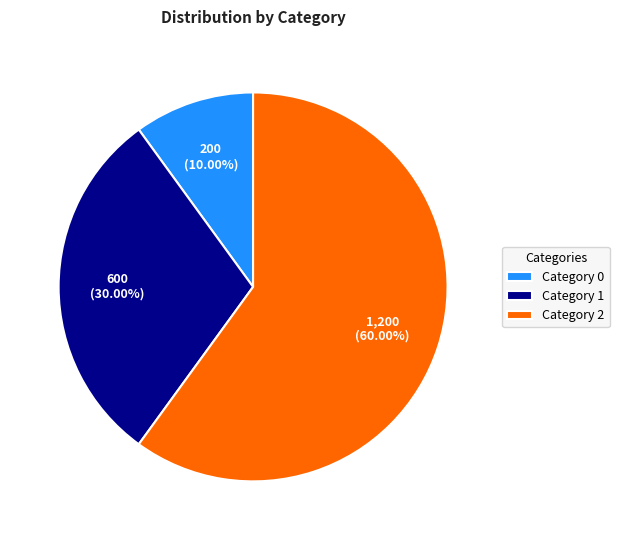

Between Category 1 and Category 2, which is larger?

Category 2